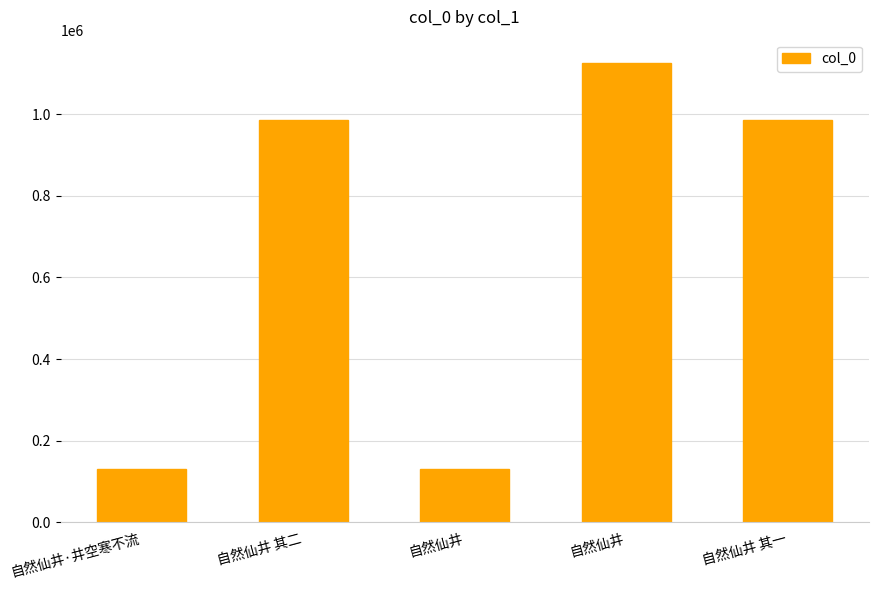

How many series are shown in this chart?

1